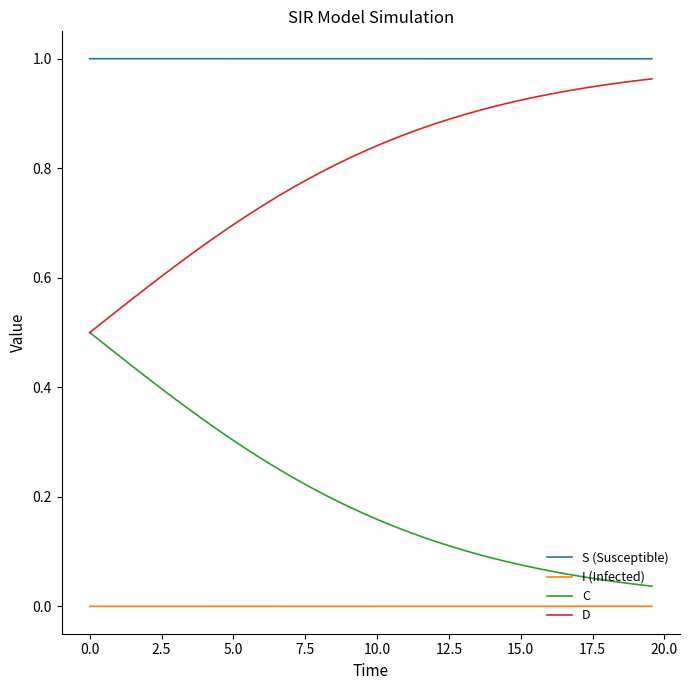

Rank the series by their maximum value, from highest to lowest.

S (Susceptible), D, C, I (Infected)